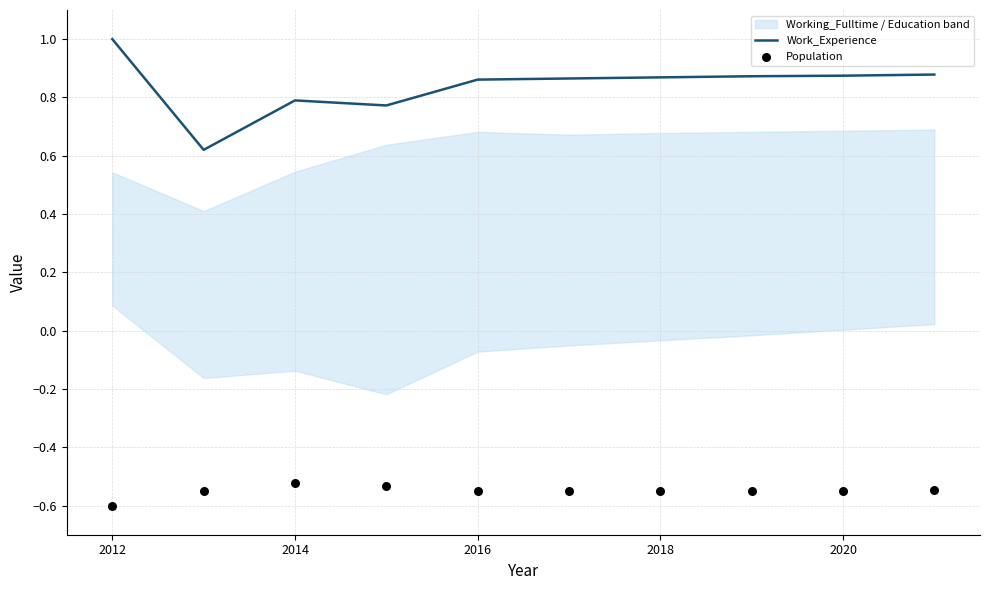

Which series reaches the maximum Y coordinate?

Work_Experience